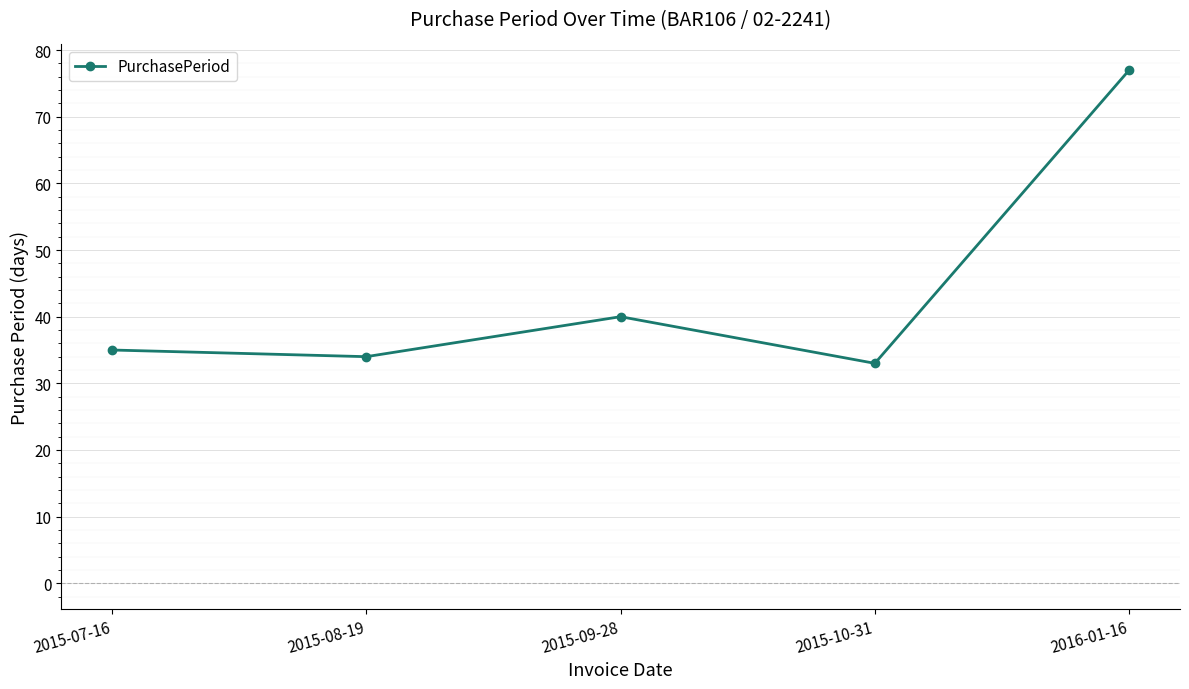

What is the label of the 5th point from the right?

2015-07-16